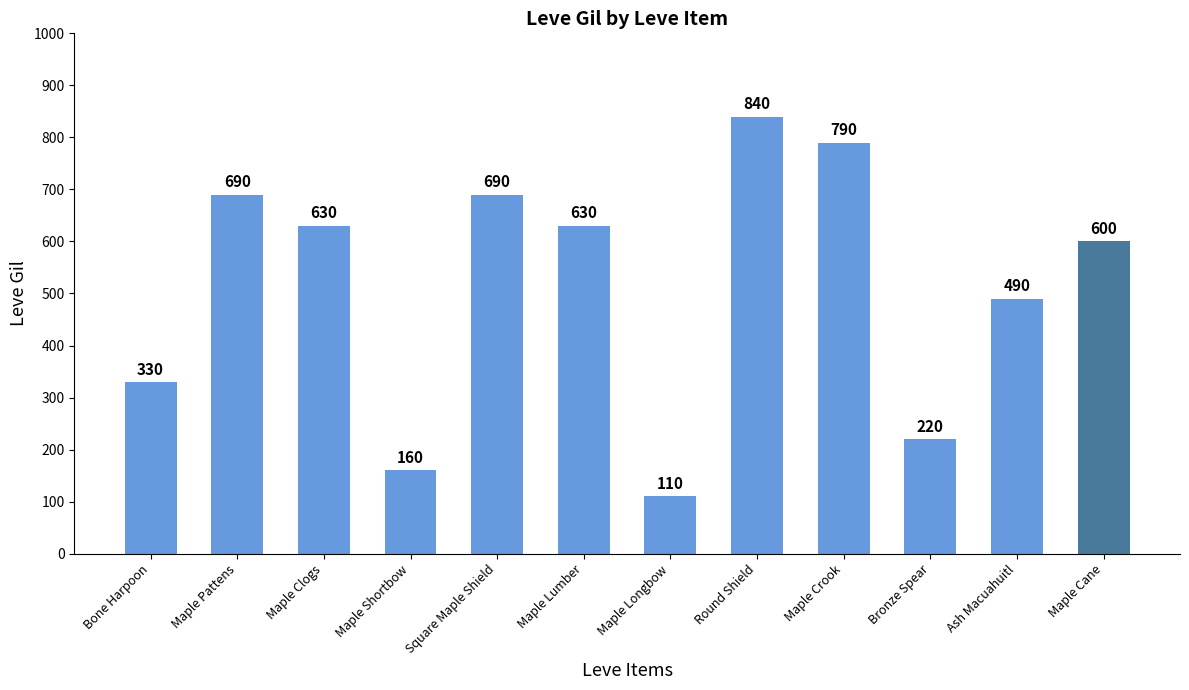

What position from the left is Maple Longbow?

7